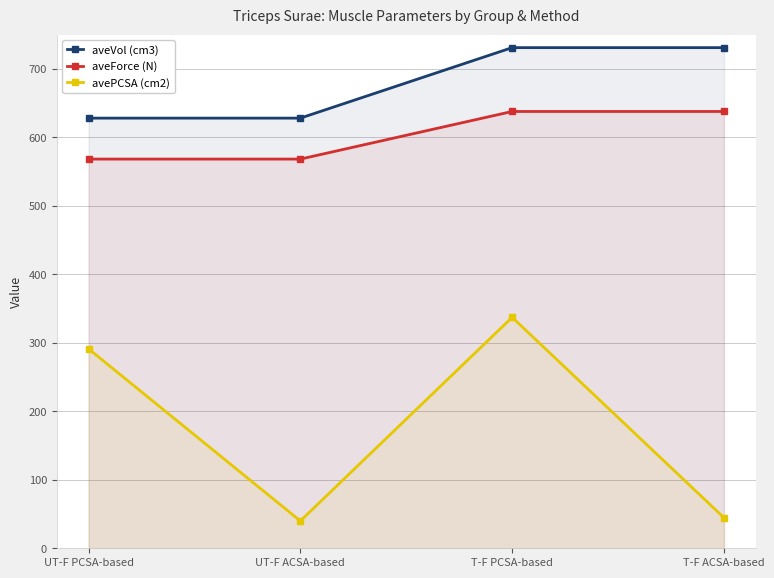

What is the label of the 4th point from the left?

T-F ACSA-based